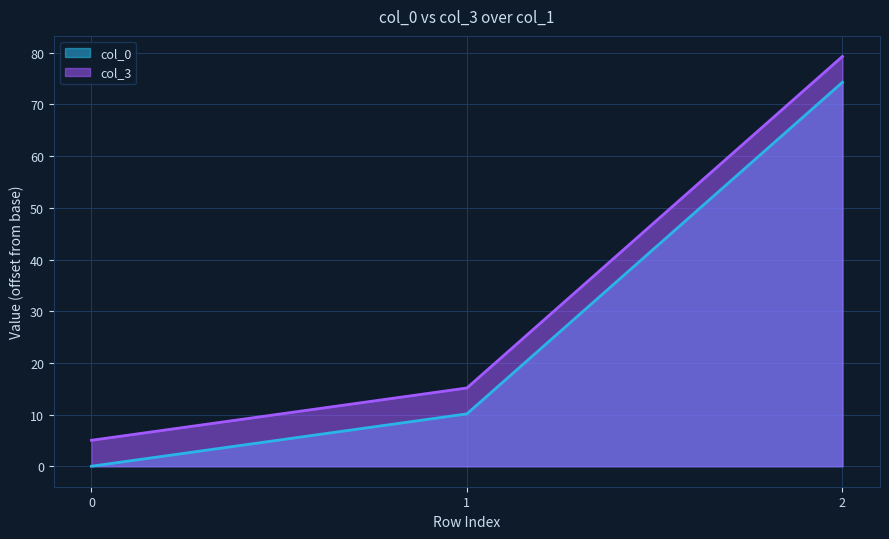

Which series has the largest range (max minus min)?

col_0